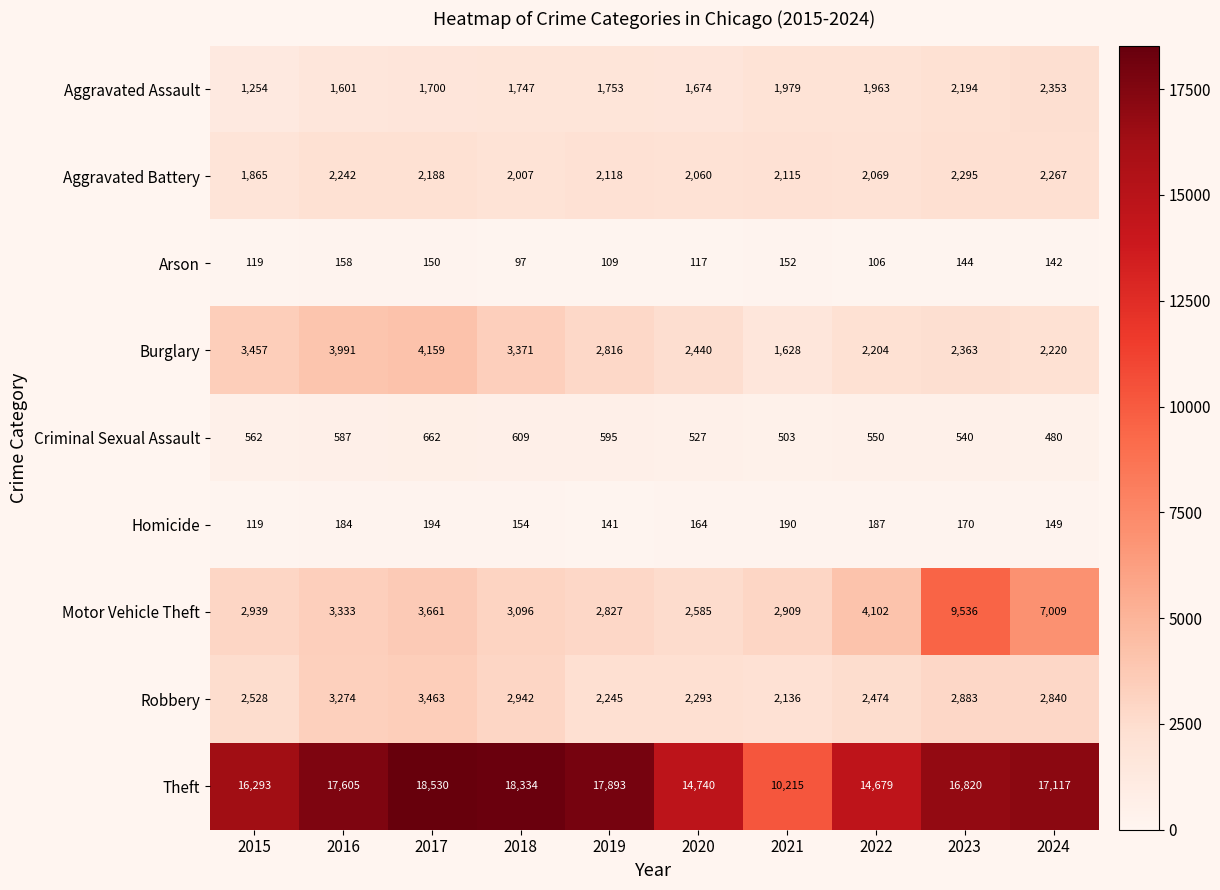

Which series has the largest total across all categories?

Theft